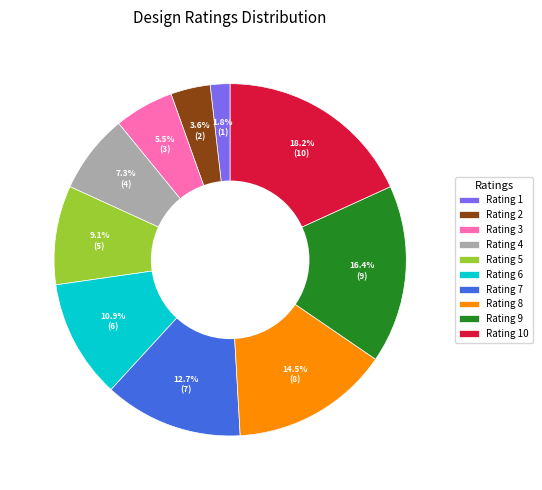

How many slices are in this pie chart?

10